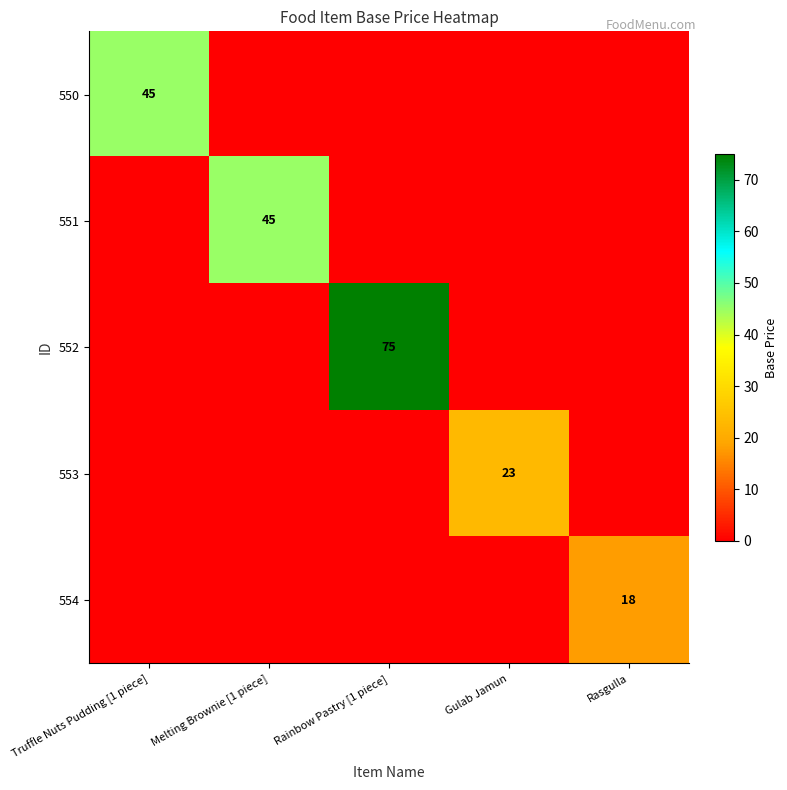

Where is 553 nearest to the value 11?

Truffle Nuts Pudding [1 piece]